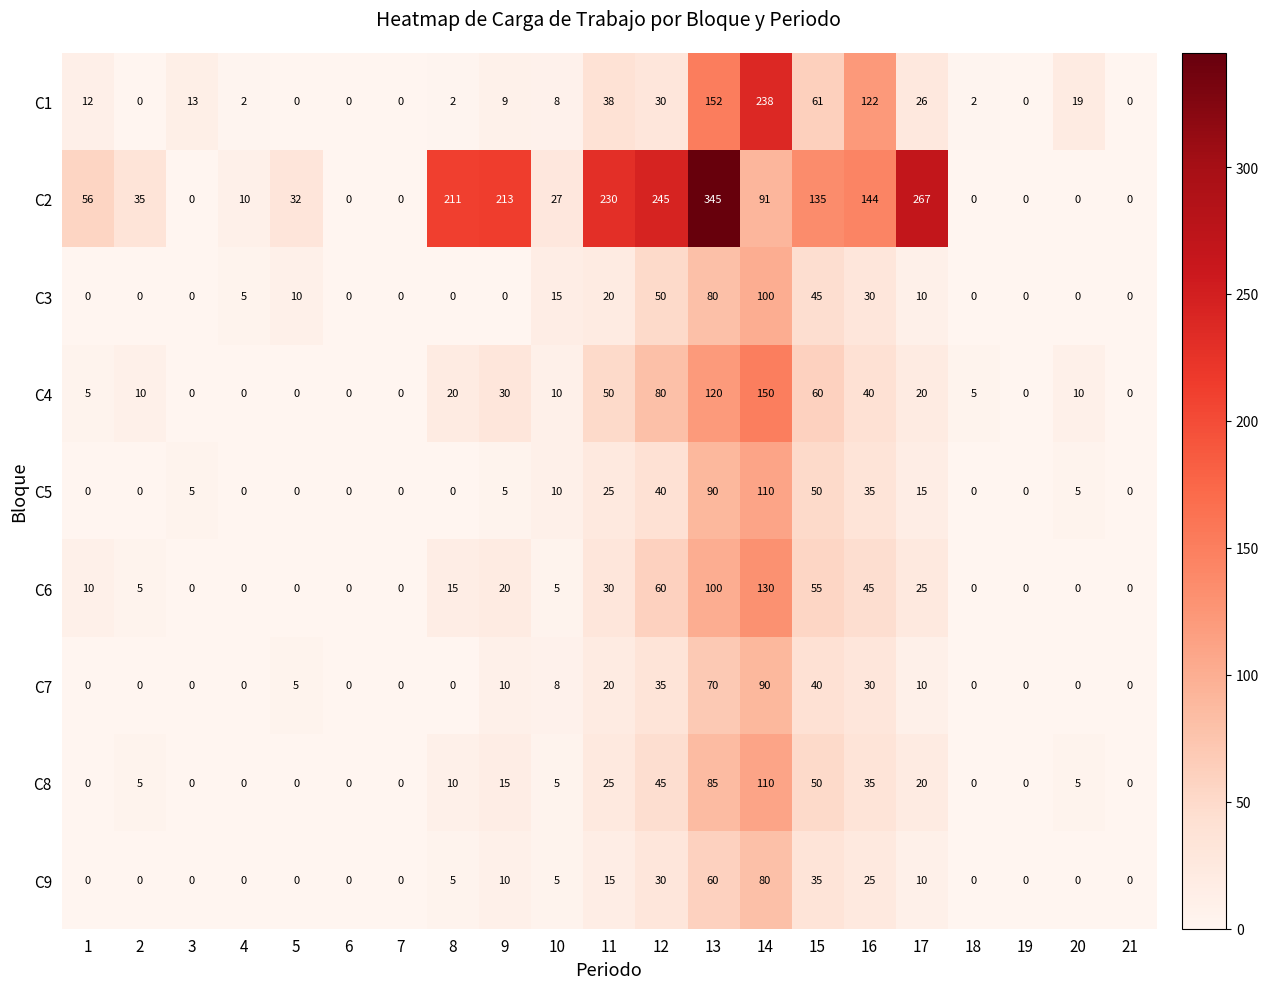

What is the difference between the C1 values at 20 and 21?

19